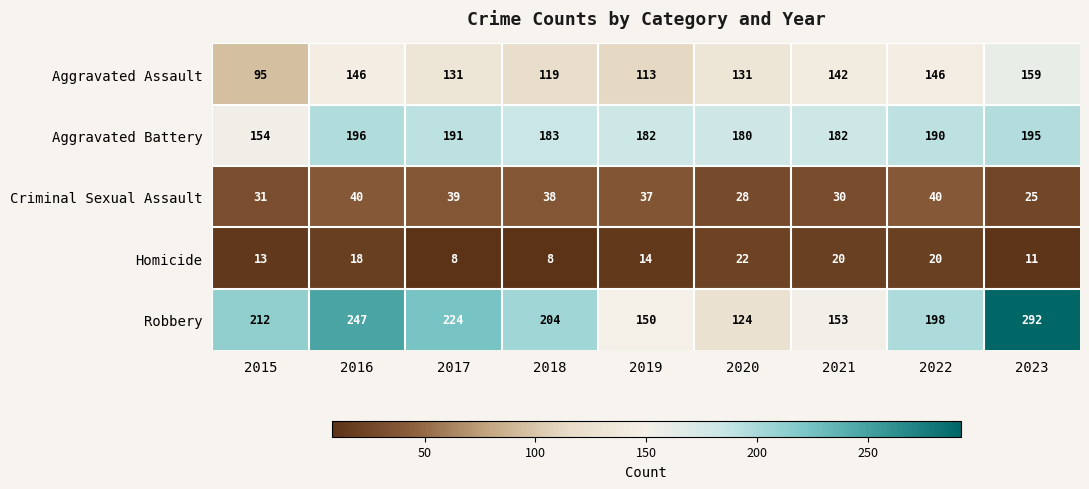

At which label does Aggravated Assault first exceed 131?

2016